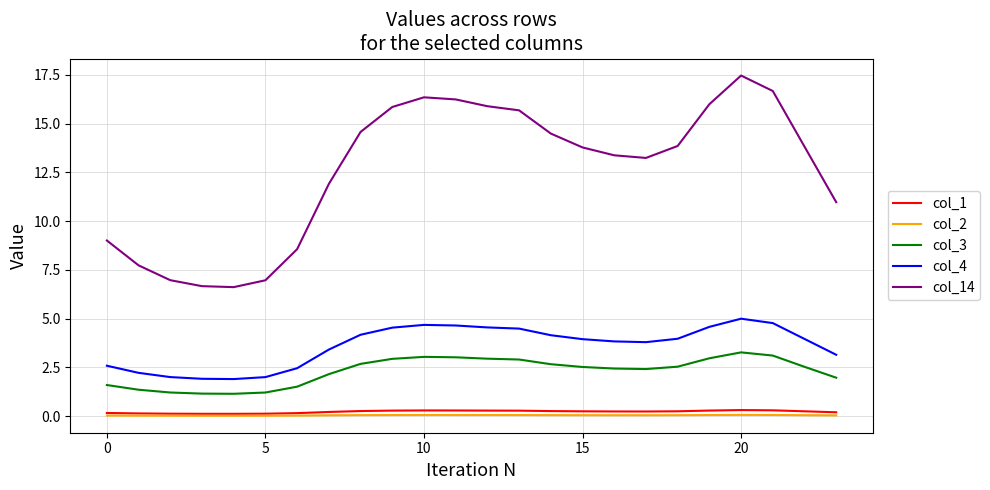

What is the maximum value shown in the chart?

17.5